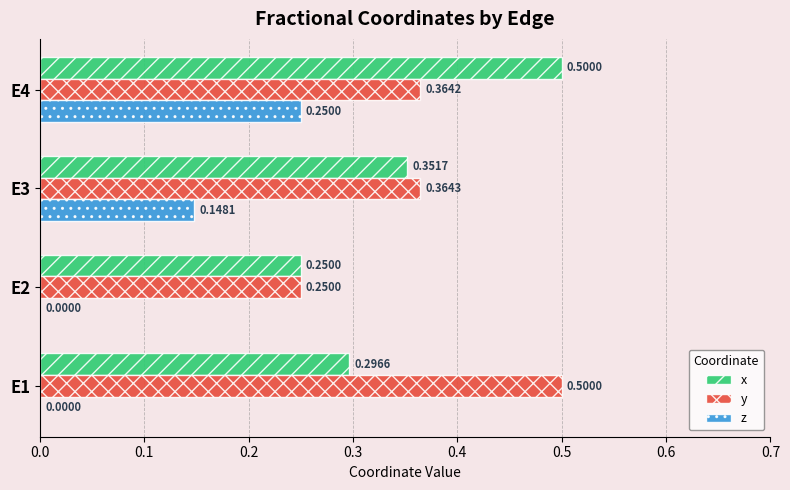

At which category is the sum across all series the highest?

E4